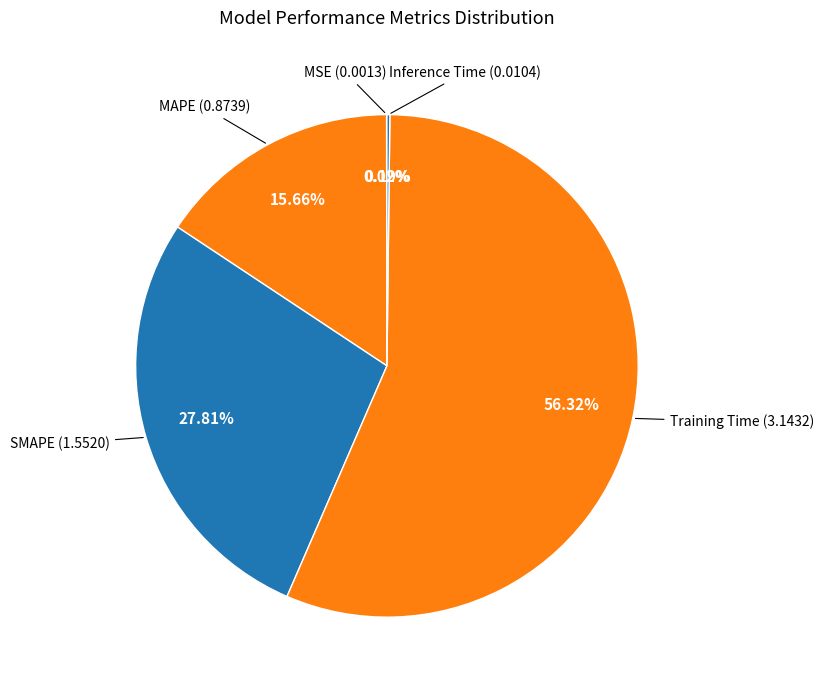

Which category has the smallest portion of the pie?

MSE